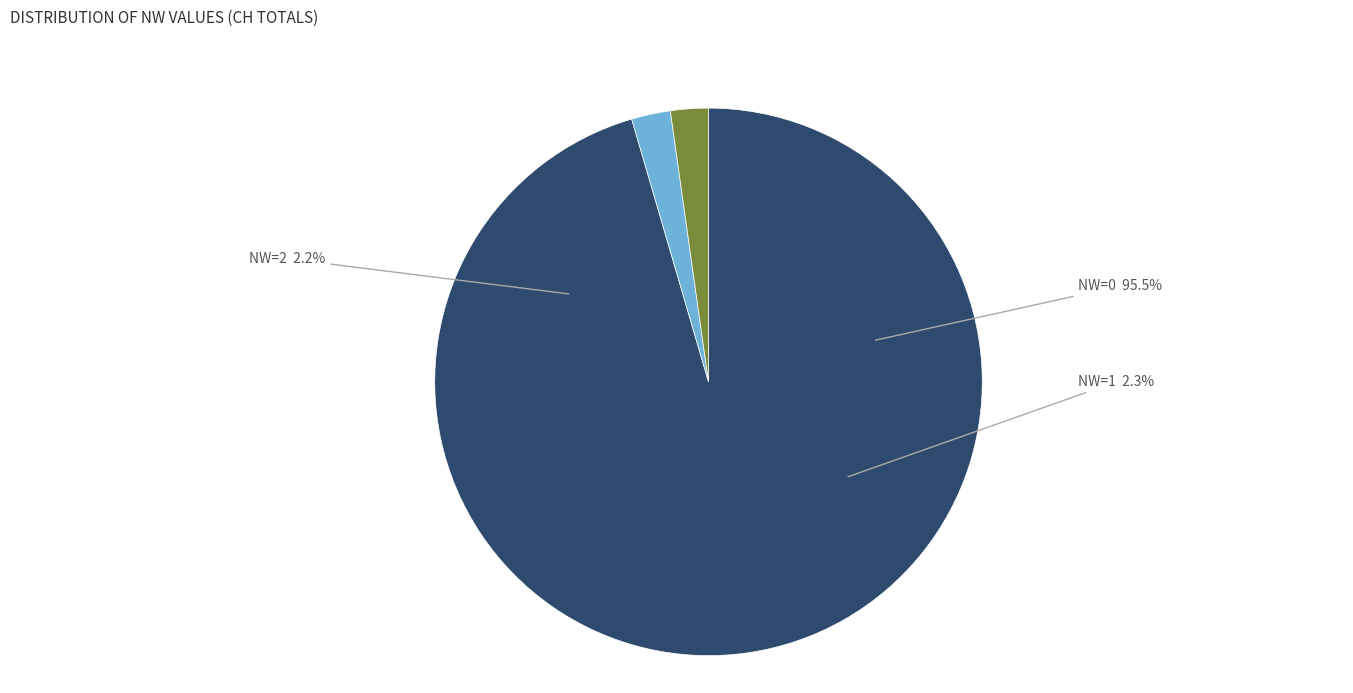

How many segments does this pie chart have?

3